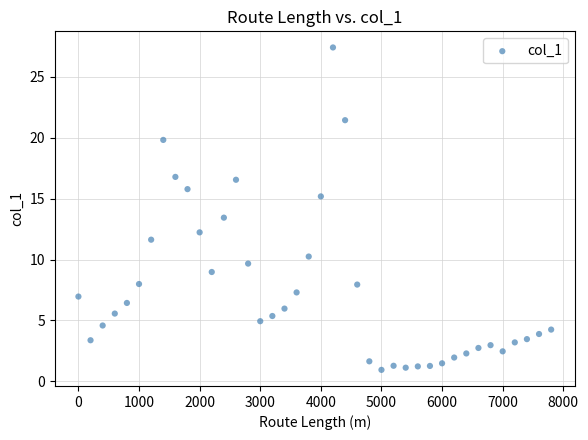

What Y value in the scatter plot is closest to 14?

13.4